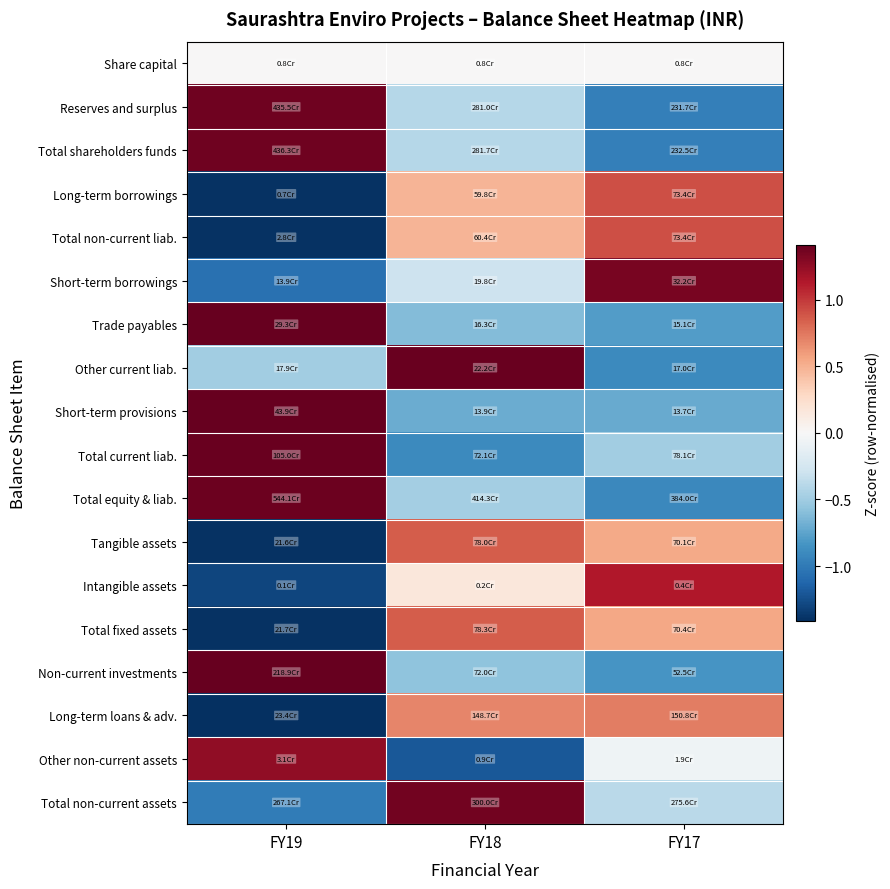

Which series has the largest total across all categories?

Tangible assets